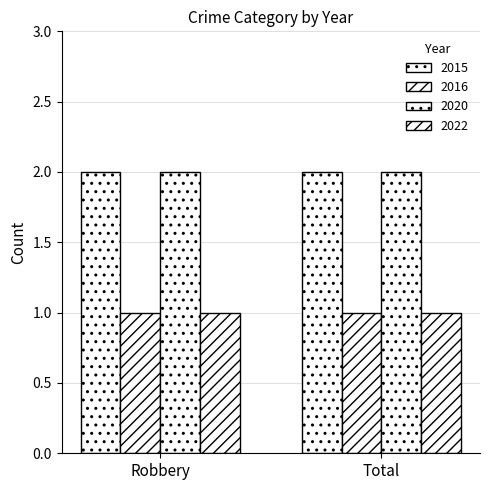

Reading left to right, transcribe all the data shown in this chart.

2015: 2	2
2016: 1	1
2020: 2	2
2022: 1	1